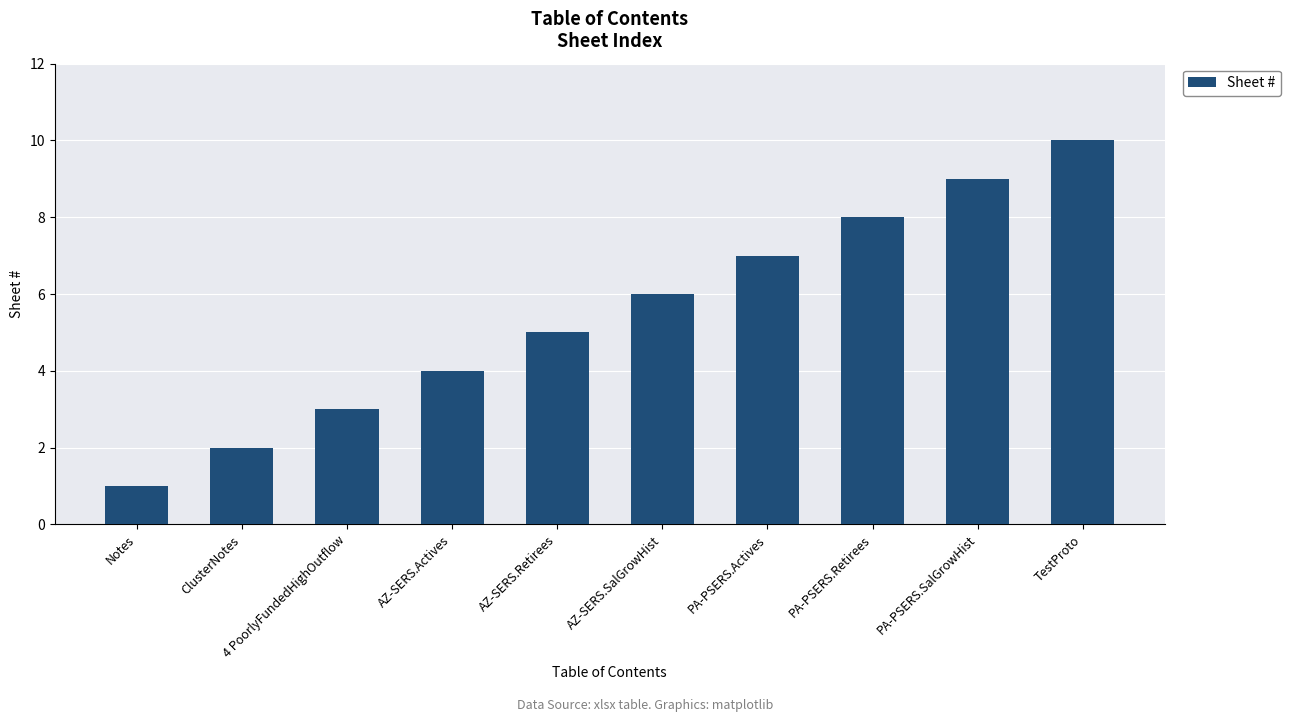

What is the change in value from Notes to ClusterNotes?

+1